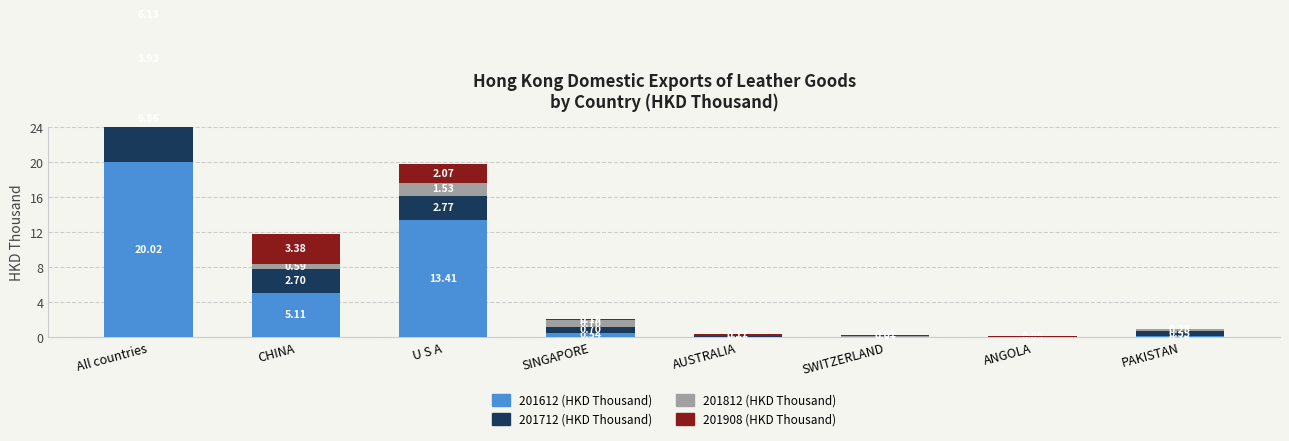

Between PAKISTAN and AUSTRALIA, which is larger?

PAKISTAN